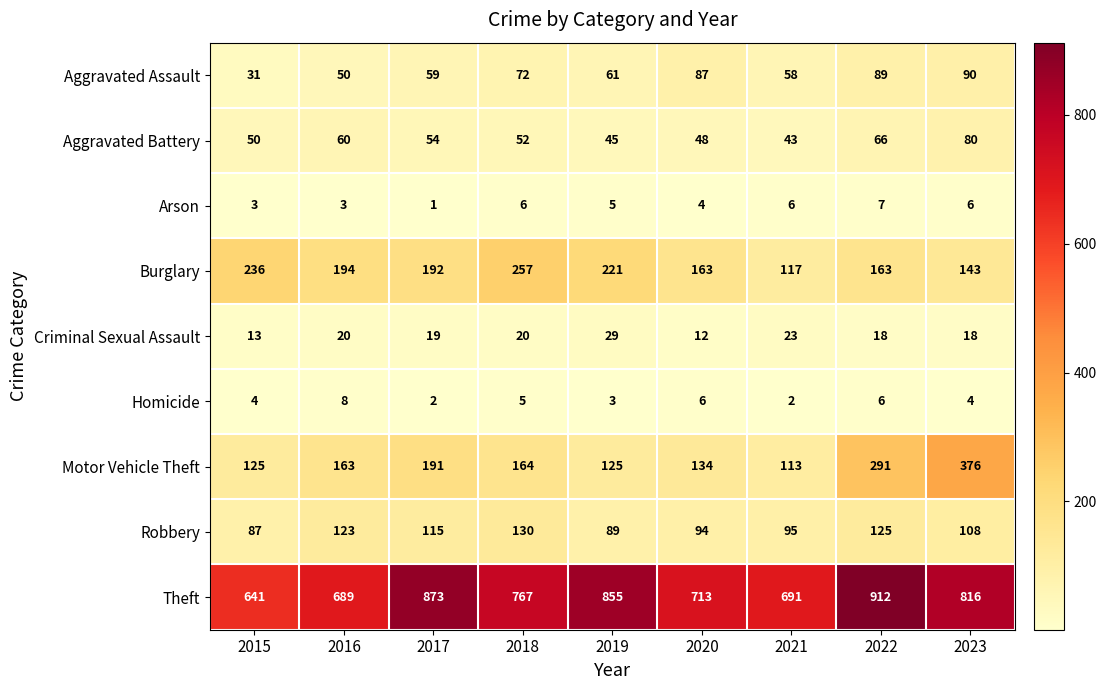

How many series are shown in this chart?

9